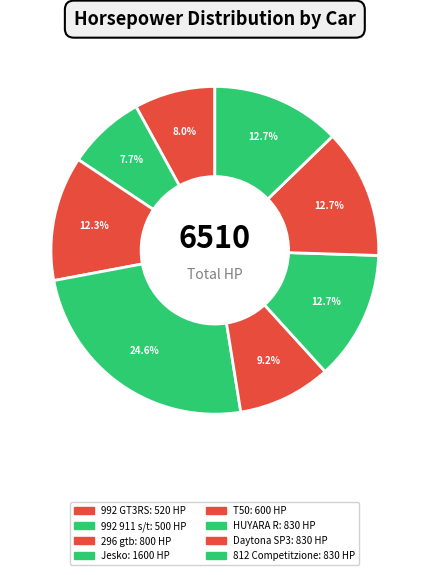

Which slice is the smallest?

992 911 s/t